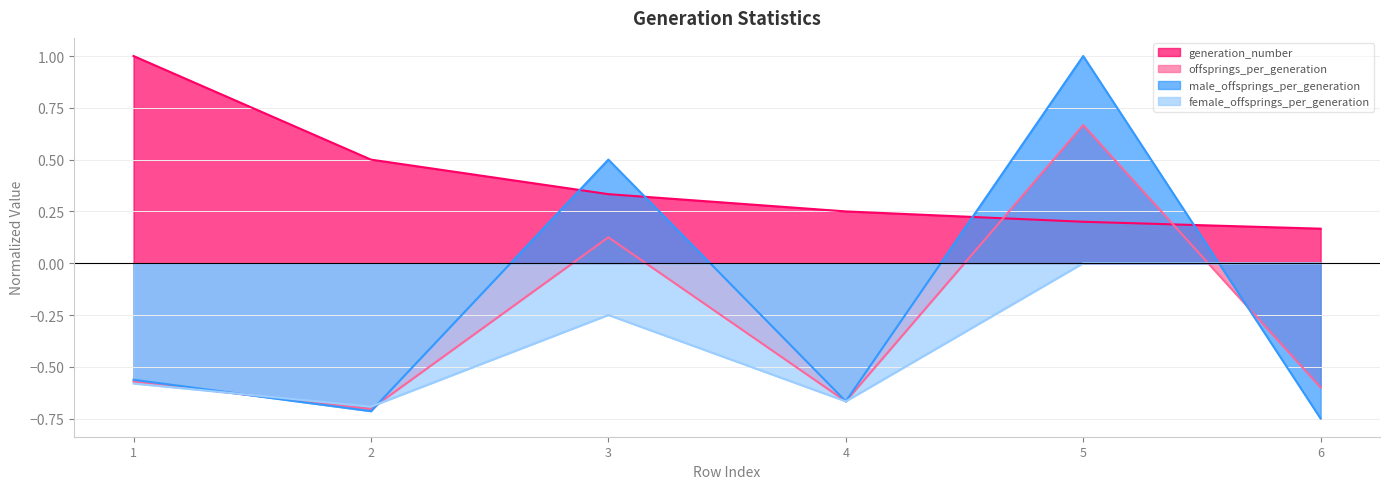

Which has a higher value, 4 or 3?

3